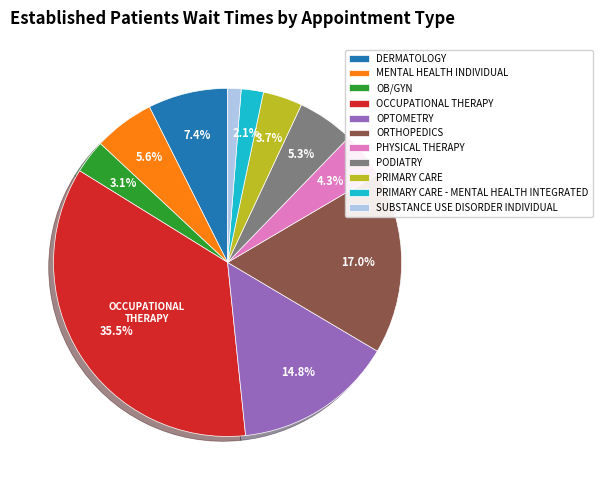

Is there a majority slice in this chart?

No